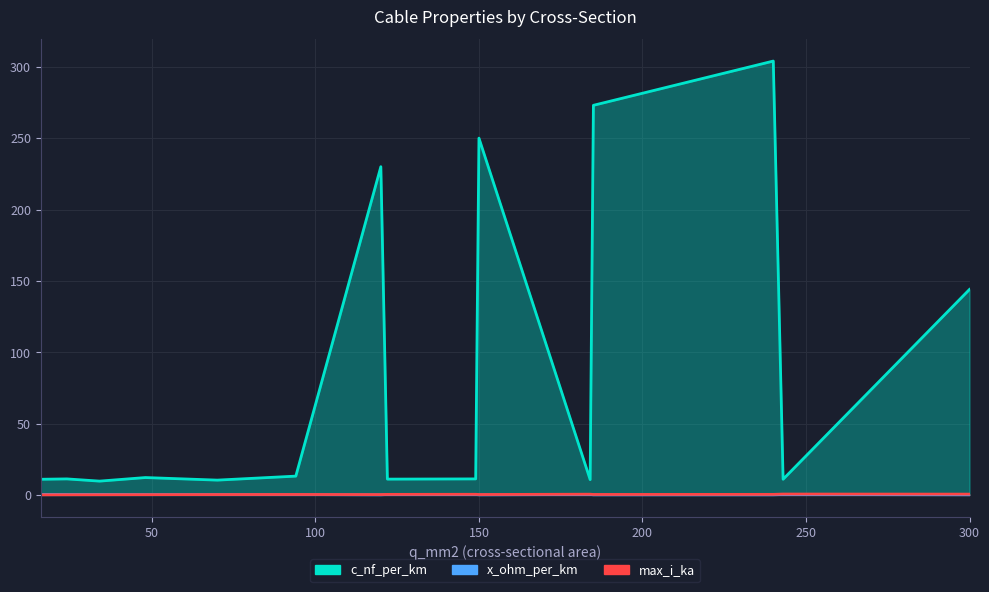

What is the value of the x_ohm_per_km point at the 6th from the left?

0.3